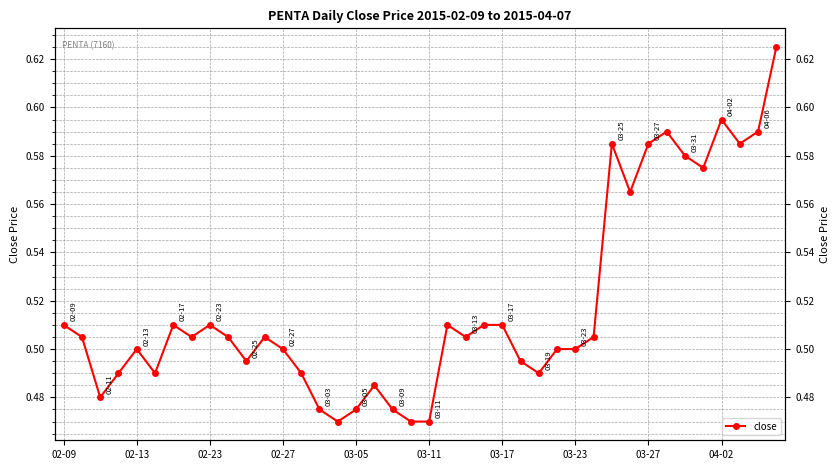

Reading left to right, list all the values displayed in this chart.

0.5	0.5	0.5	0.5	0.5	0.5	0.5	0.5	0.5	0.5	0.5	0.5	0.5	0.5	0.5	0.5	0.5	0.5	0.5	0.5	0.5	0.5	0.5	0.5	0.5	0.5	0.5	0.5	0.5	0.5	0.6	0.6	0.6	0.6	0.6	0.6	0.6	0.6	0.6	0.6